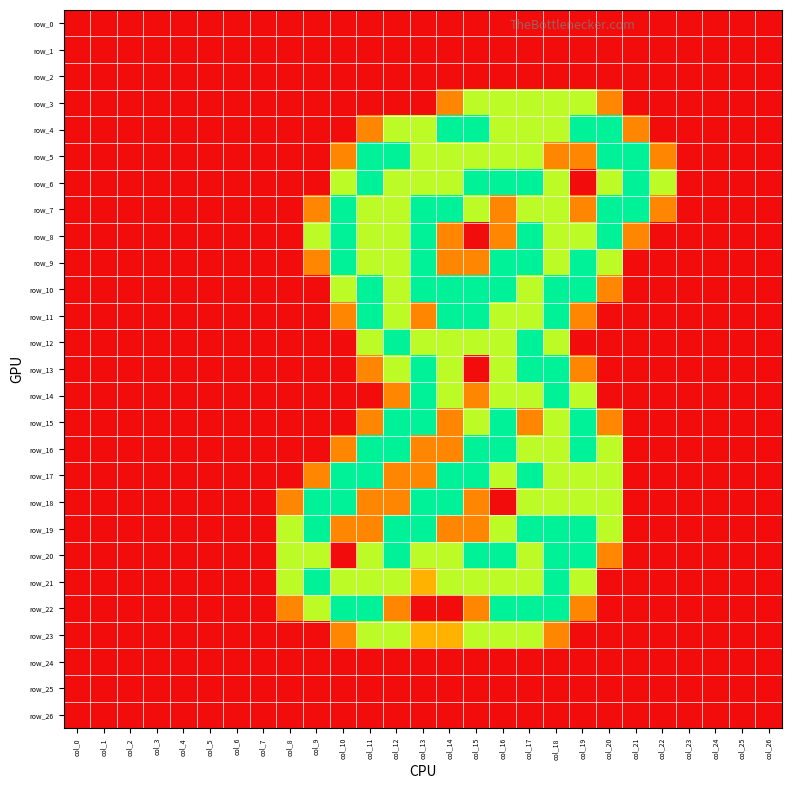

What is the difference between the second highest and minimum values in the row_13 series?

2.0